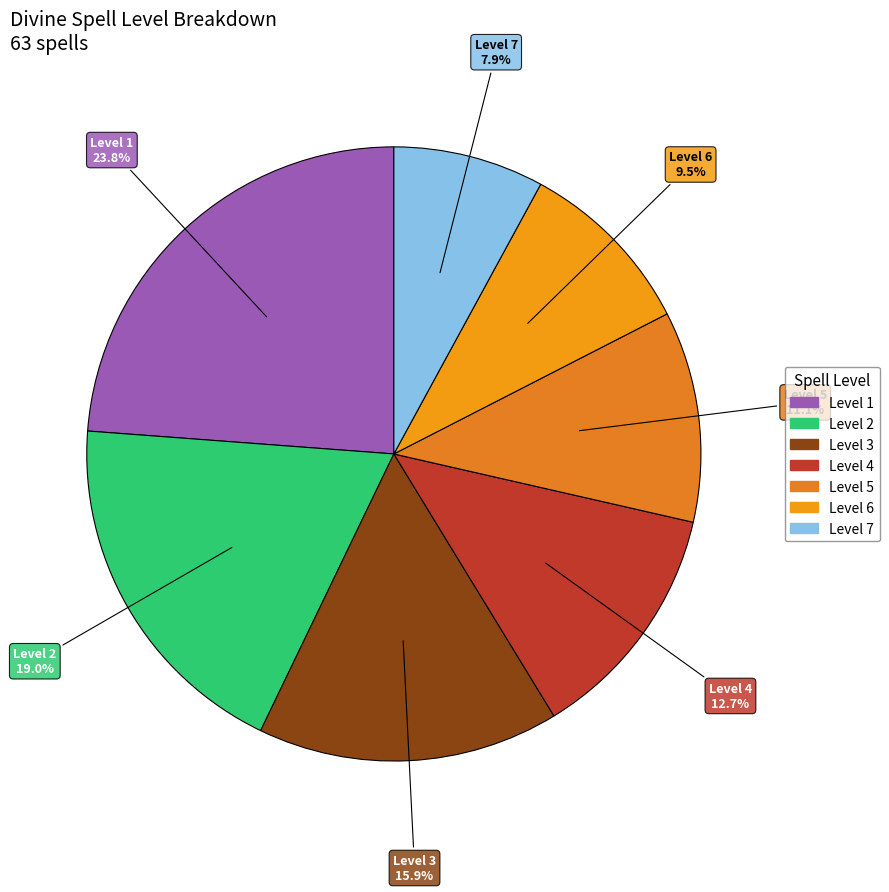

Approximately how many times larger is the value at Level 1 compared to Level 4?

1.9